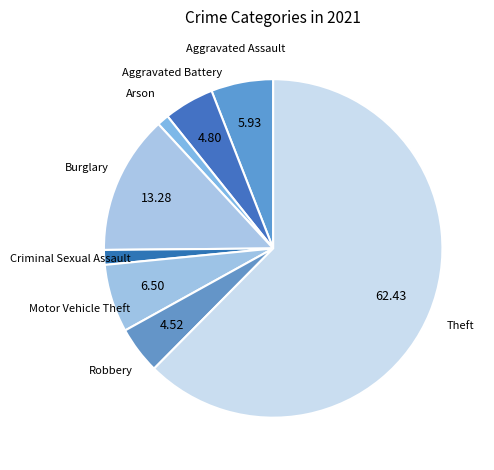

Is it true that Robbery is 5% of the pie?

True